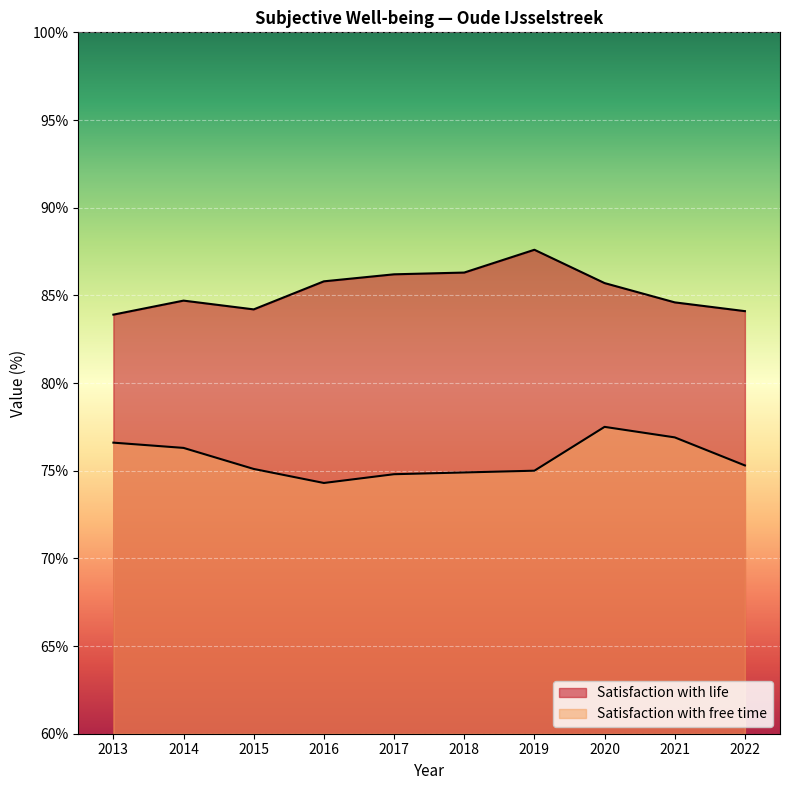

What is the average value of the Satisfaction with free time series?

75.7